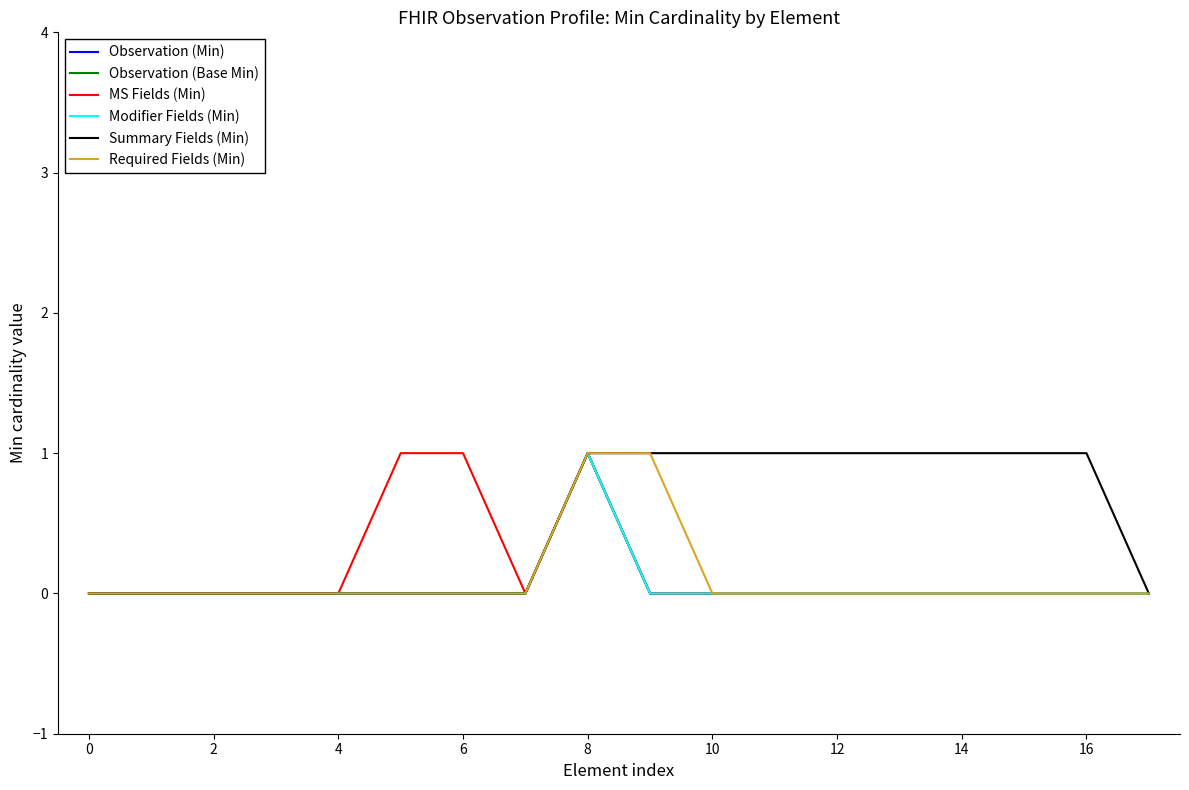

Which series has the largest total across all categories?

Summary Fields (Min)